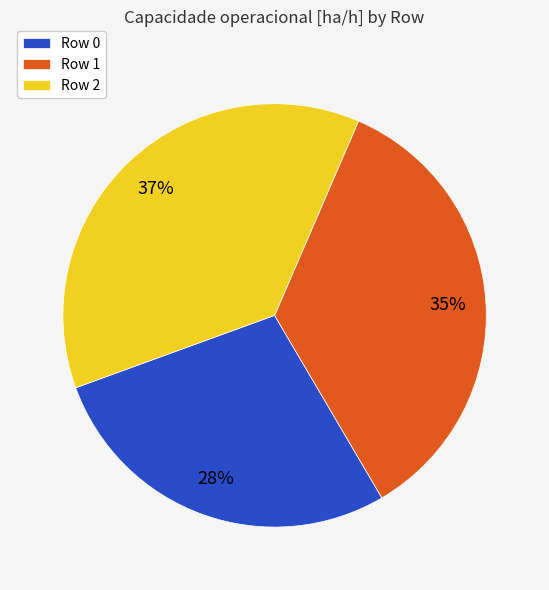

The Row 1 slice represents 23% of the pie. True or false?

False